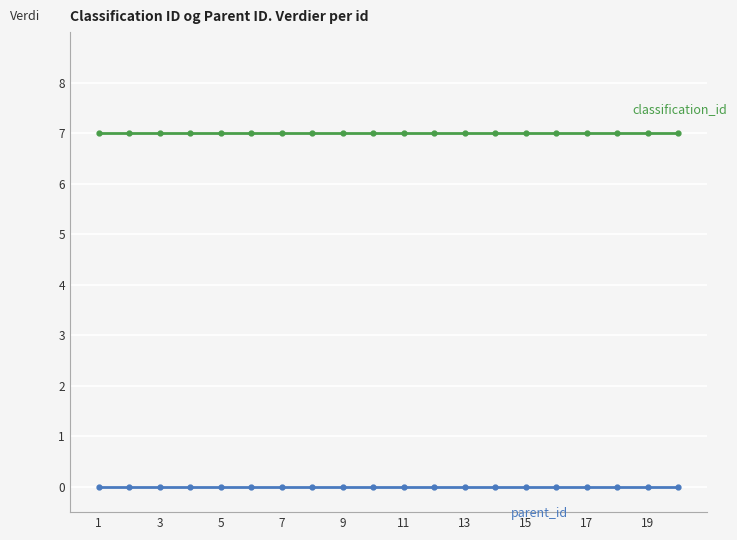

What is the maximum value shown in the chart?

7